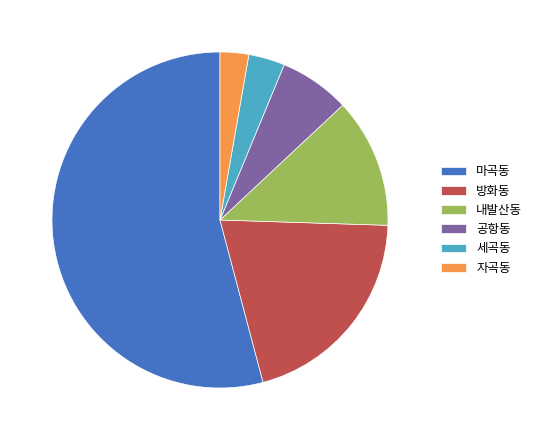

Which category has the smallest portion of the pie?

자곡동